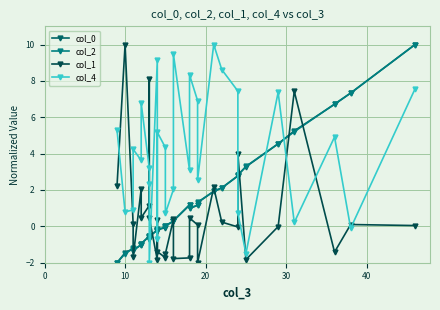

What is the value of the col_2 point at the 29th from the left?

7.3